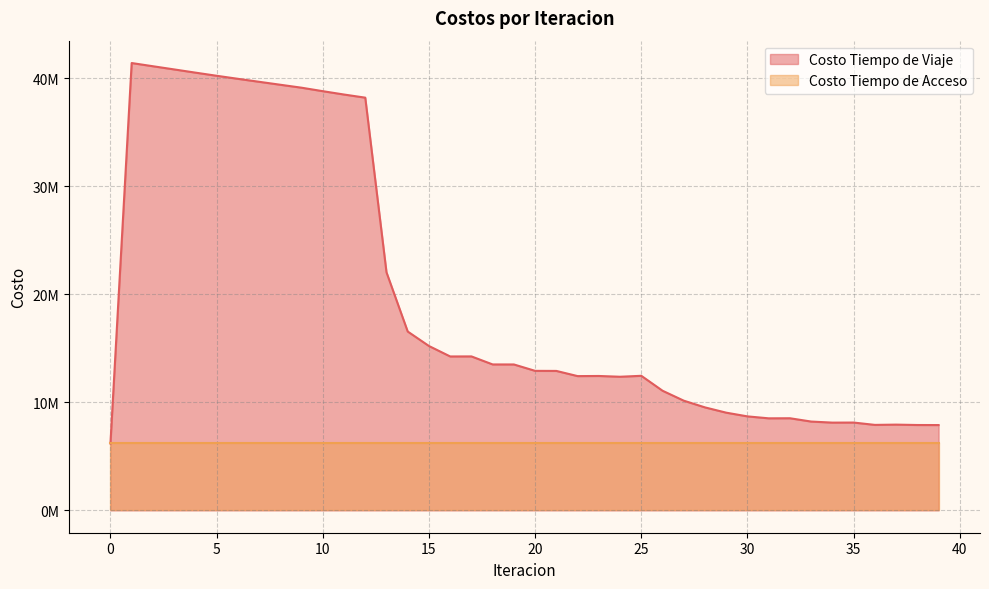

What is the smallest value displayed?

6194131.6